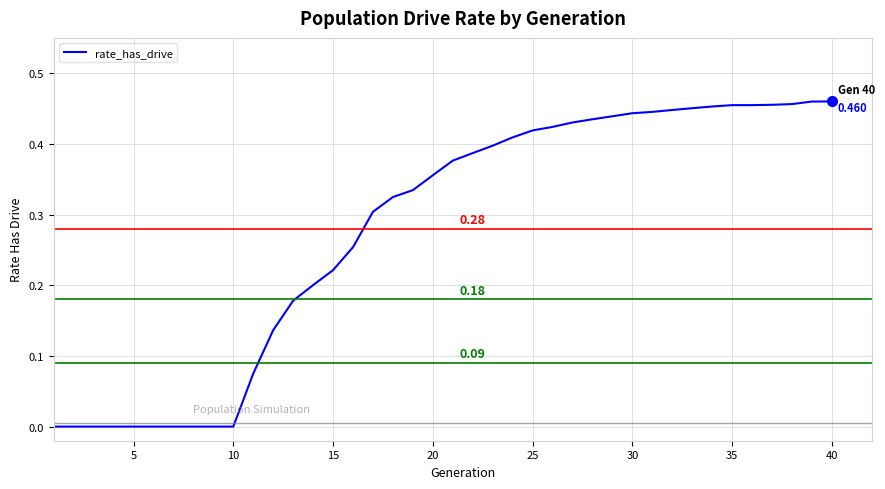

How many lines are shown in the chart?

1